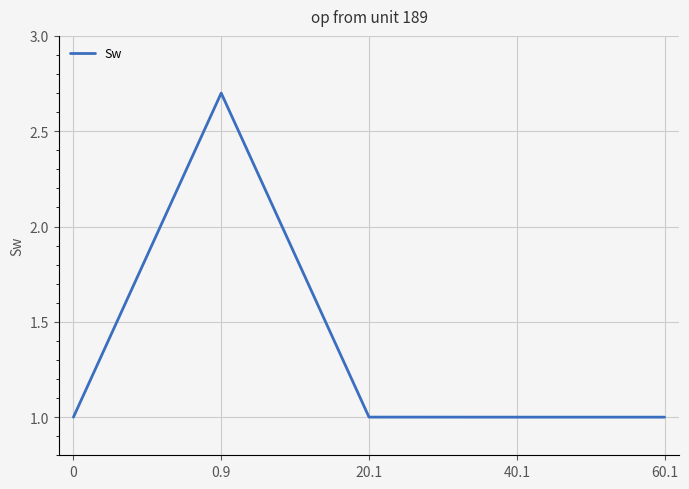

True or false: the data shows 1.0 at 20.1.

True